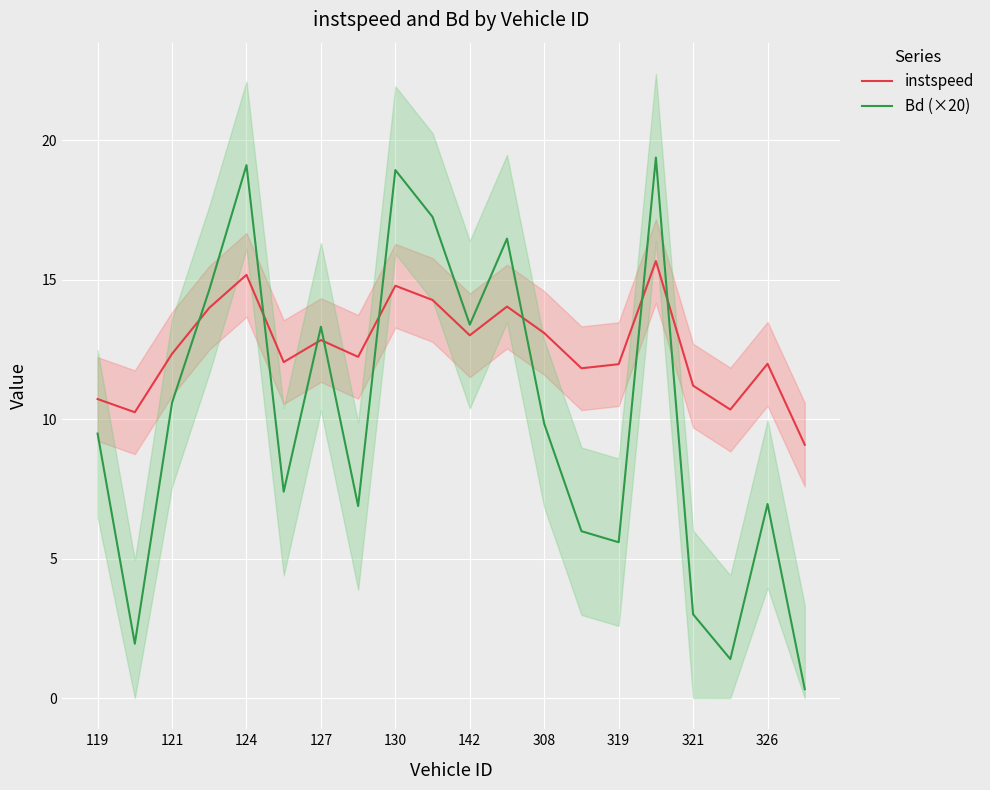

Rank the series by their average value, from lowest to highest.

Bd (×20), instspeed